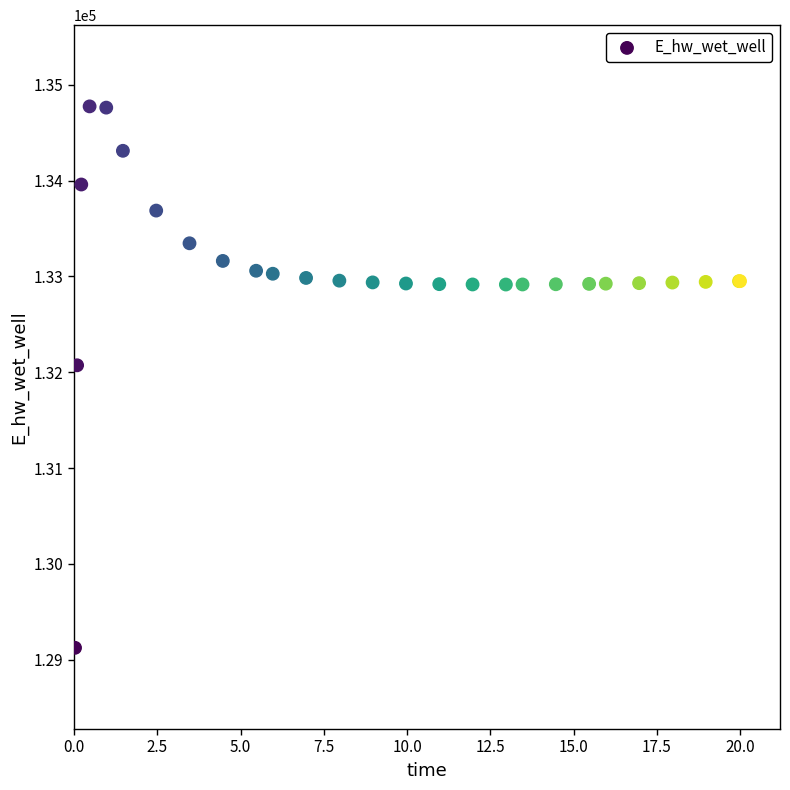

What Y value in the scatter plot is closest to 131949?

132072.2